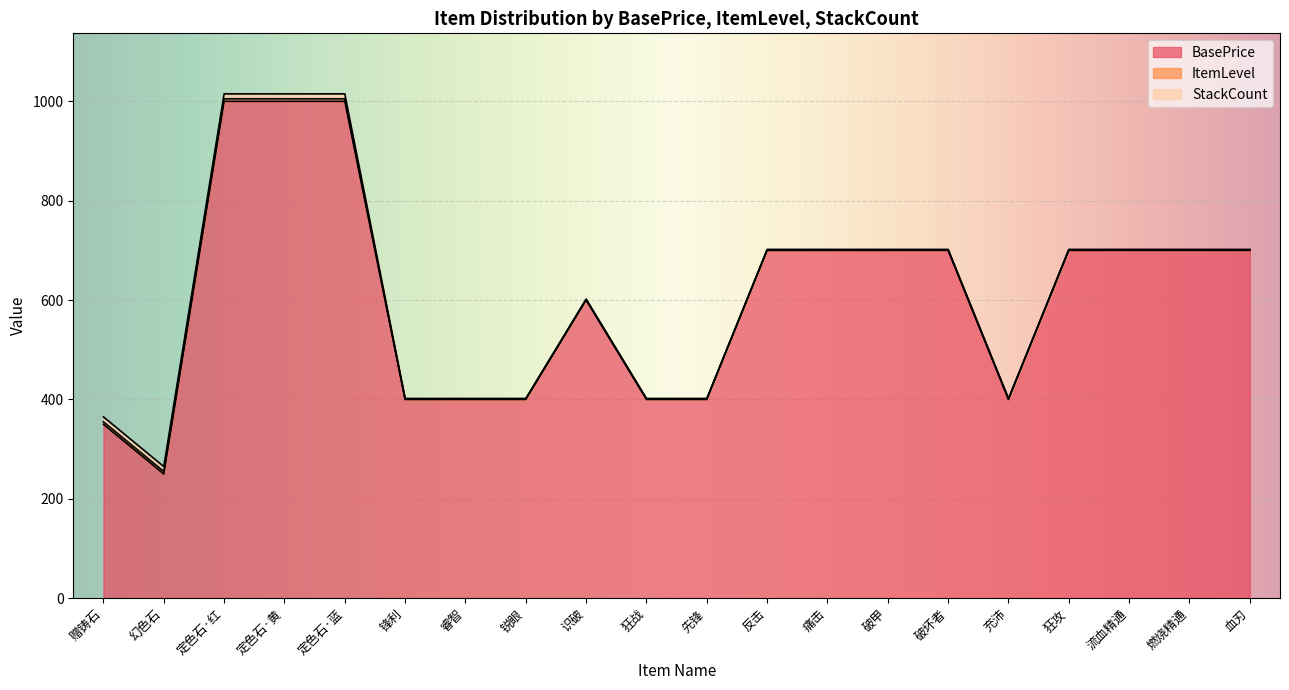

Rank the series by their maximum value, from lowest to highest.

ItemLevel, StackCount, BasePrice